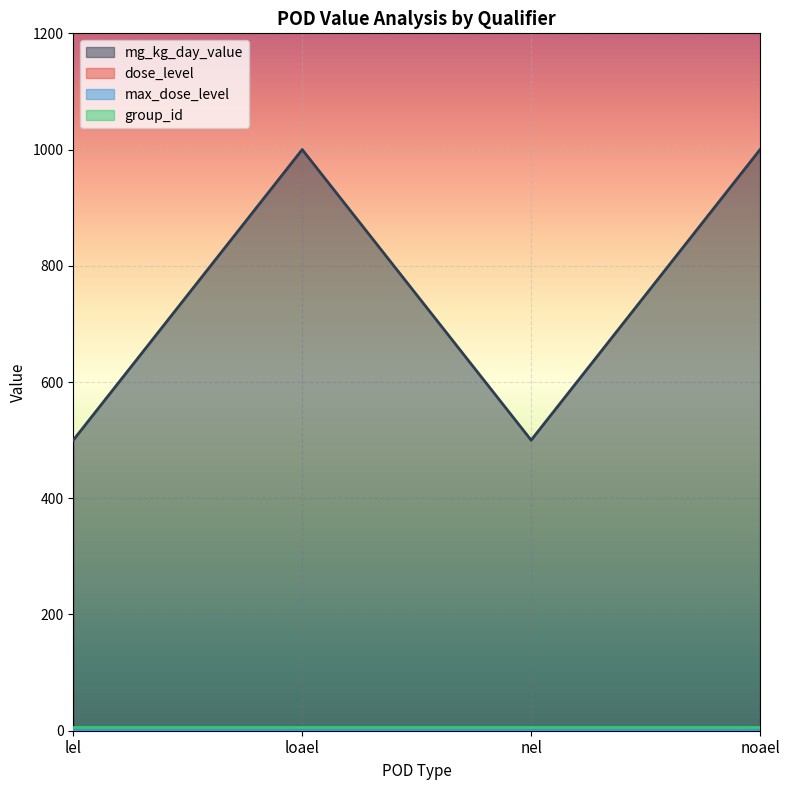

What is the spread (max minus min) of values at lel?

499